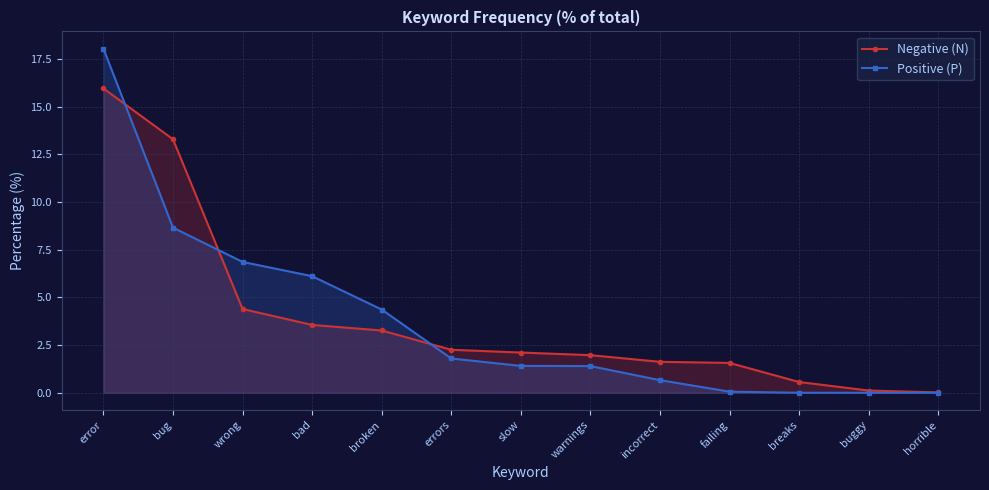

What is the difference between the Negative (N) values at error and warnings?

14.0